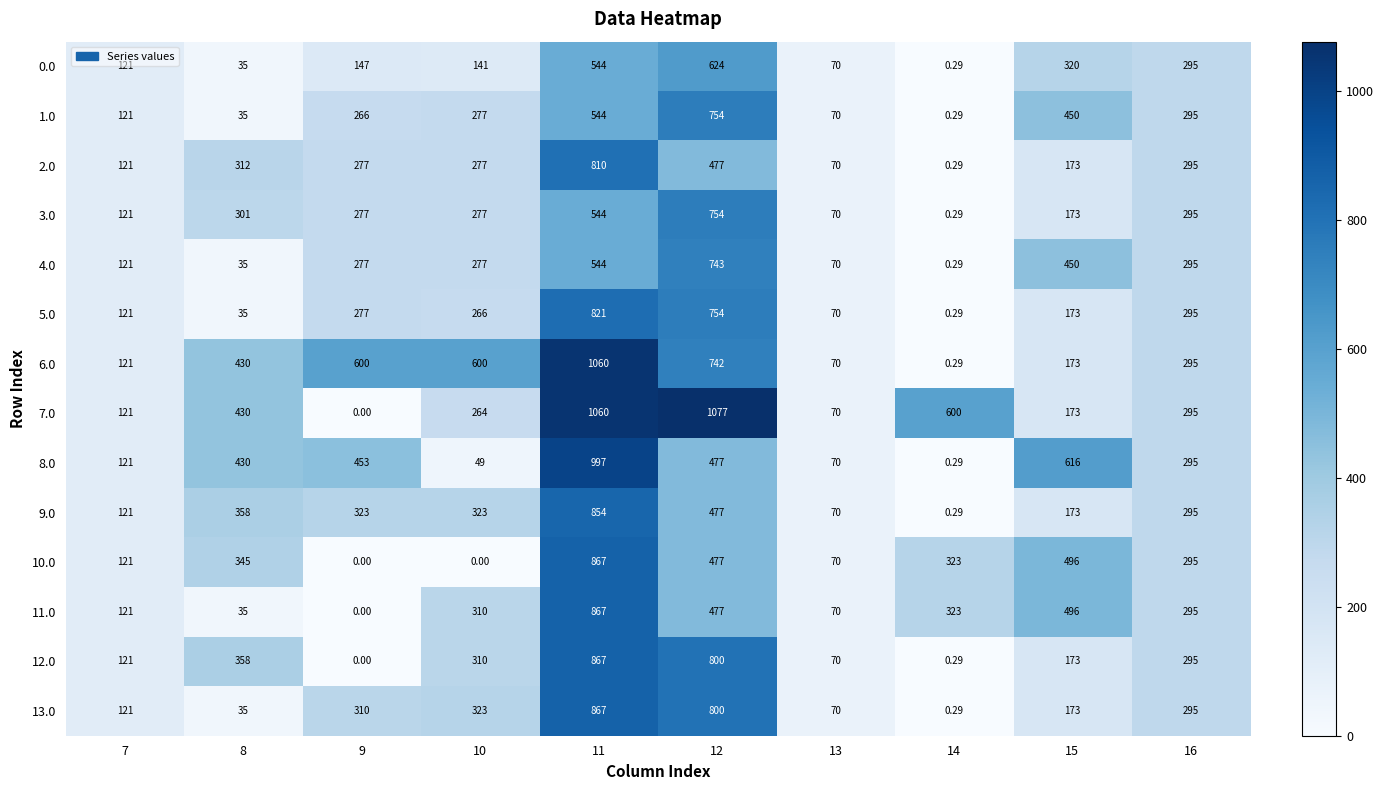

Is the value of 12.0 at 14 greater than the value of 11.0 at 16?

No